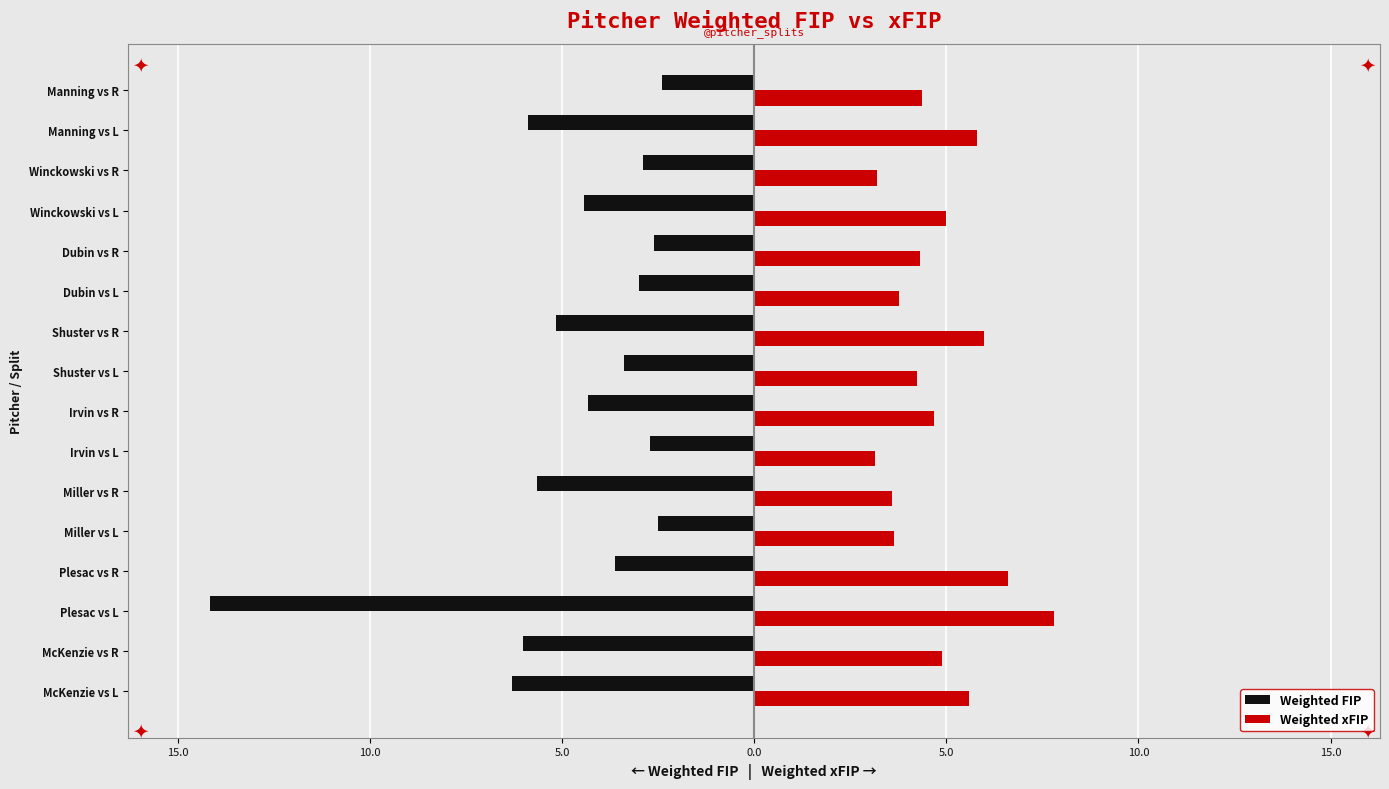

What is the difference between the maximum and minimum values in the Weighted xFIP series?

4.7